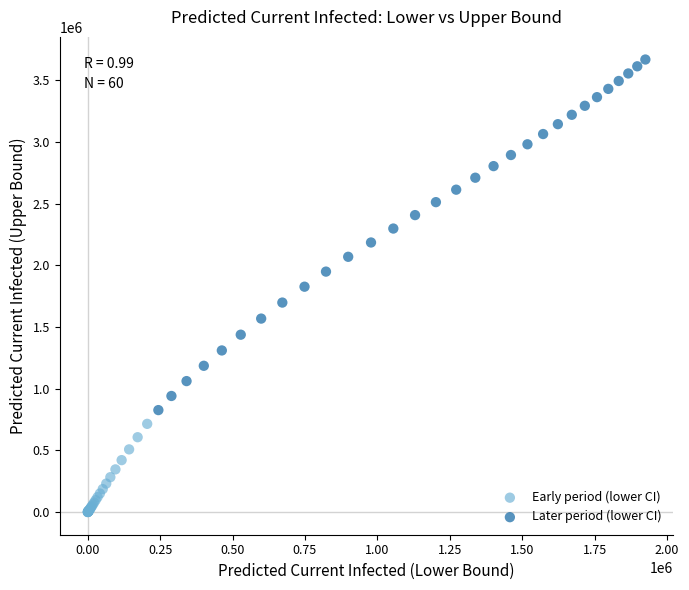

Which series has the largest Y range (max minus min)?

Later period (lower CI)